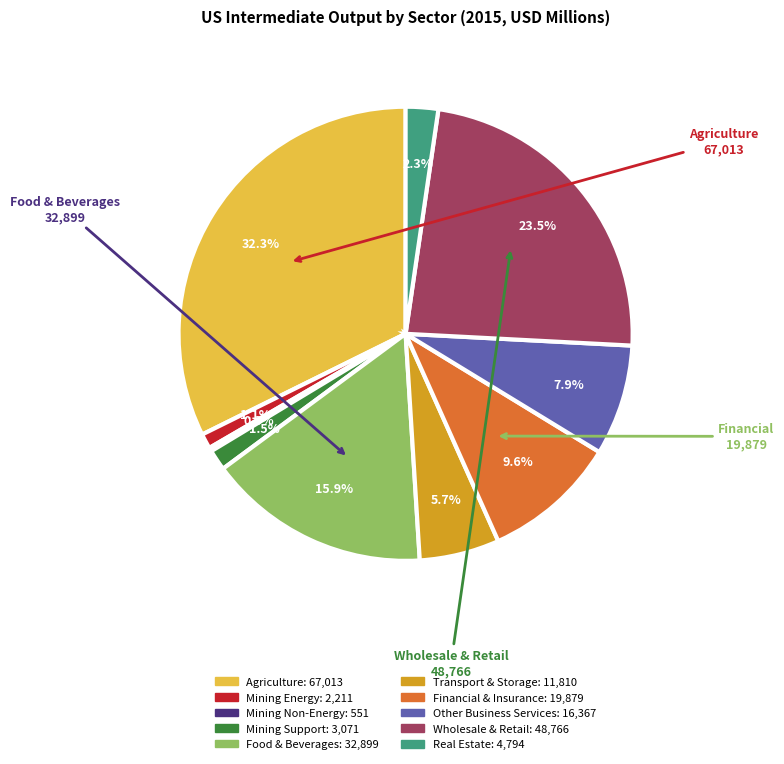

Is there any slice that represents more than half of the pie?

No